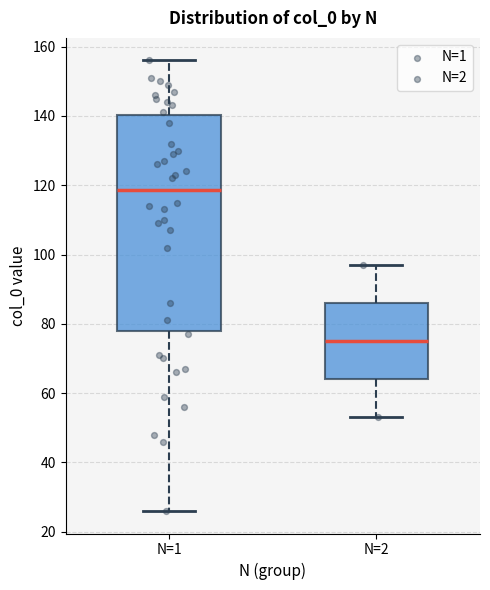

Reading left to right, transcribe this box plot: for each box, give where its median line is, the range the box spans, and where its two whiskers end, as read against the y-axis. The values are not printed on the chart, so give them approximately, as read against the axis.

N=1: median 118, box 78 to 140, whiskers 26 to 156
N=2: median 76, box 64 to 86, whiskers 54 to 98